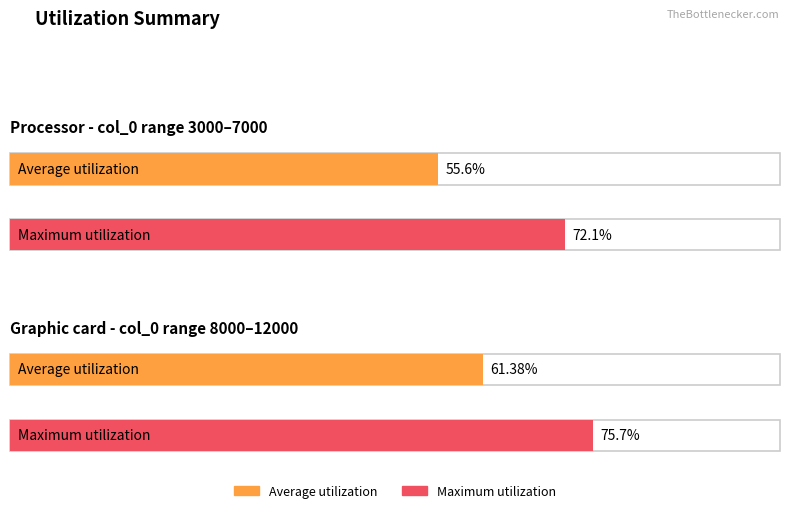

Are the bars grouped side by side (vs. stacked)?

Yes